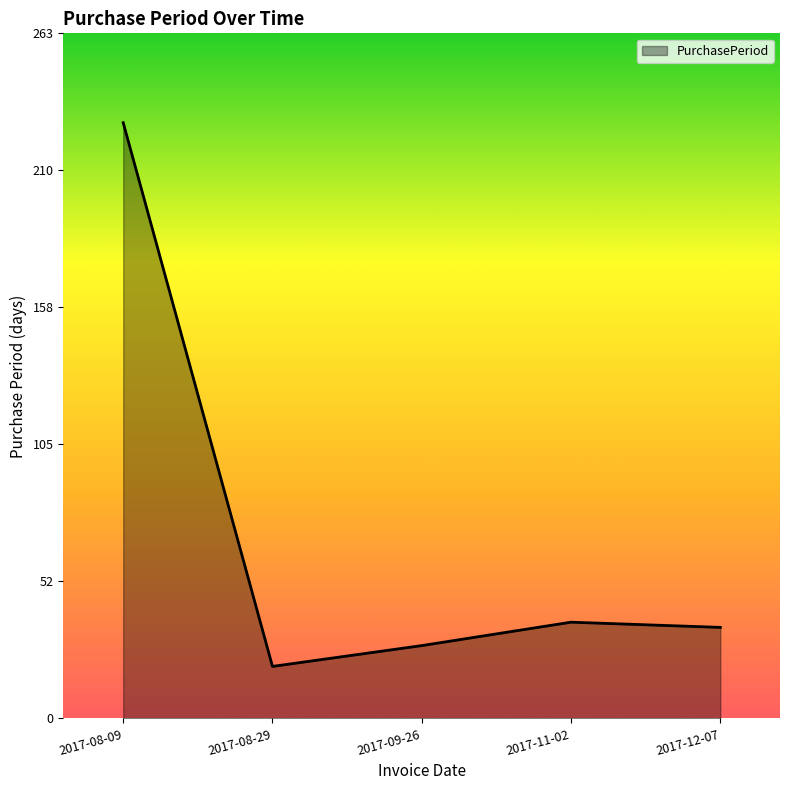

The chart shows a value of 35 at 2017-12-07. True or false?

True